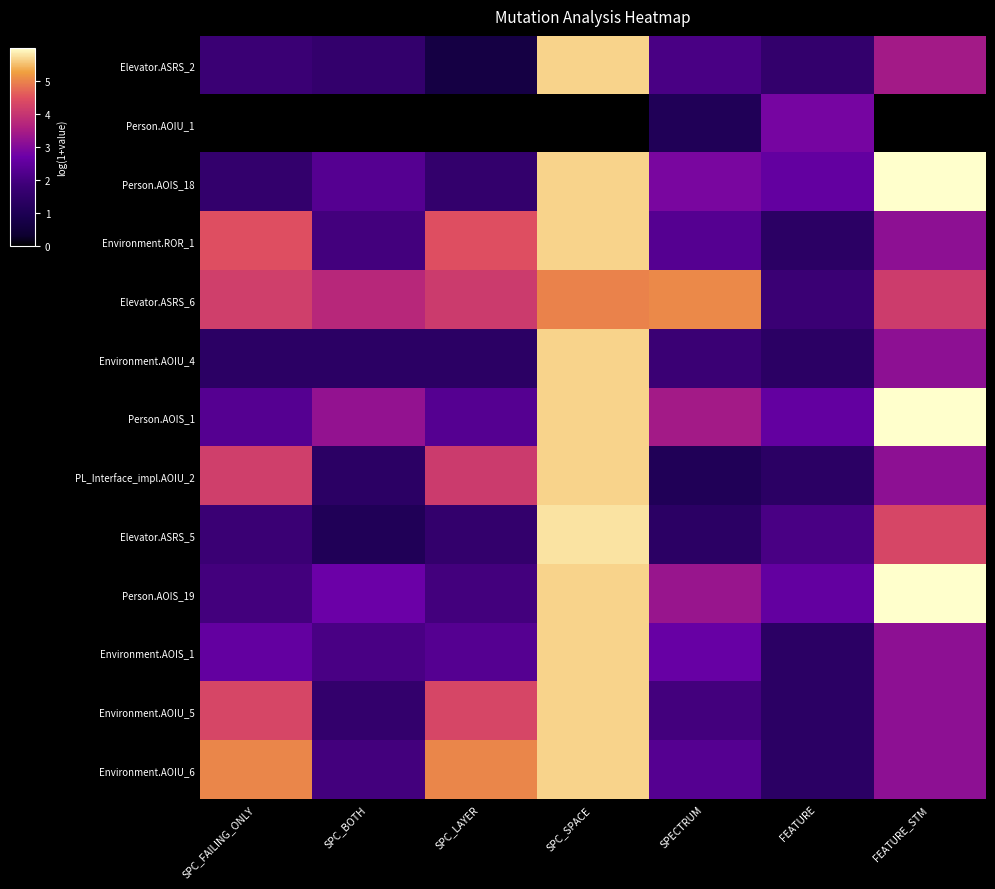

Reading left to right, extract all data points from this chart.

Elevator.ASRS_2: SPC_FAILING_ONLY=1.8	SPC_BOTH=1.6	SPC_LAYER=0.7	SPC_SPACE=5.6	SPECTRUM=2.1	FEATURE=1.6	FEATURE_STM=3.4
Person.AOIU_1: SPC_FAILING_ONLY=0.0	SPC_BOTH=0.0	SPC_LAYER=0.0	SPC_SPACE=0.0	SPECTRUM=1.1	FEATURE=2.8	FEATURE_STM=0.0
Person.AOIS_18: SPC_FAILING_ONLY=1.6	SPC_BOTH=2.3	SPC_LAYER=1.6	SPC_SPACE=5.6	SPECTRUM=2.9	FEATURE=2.6	FEATURE_STM=6.0
Environment.ROR_1: SPC_FAILING_ONLY=4.5	SPC_BOTH=1.9	SPC_LAYER=4.5	SPC_SPACE=5.6	SPECTRUM=2.3	FEATURE=1.4	FEATURE_STM=3.1
Elevator.ASRS_6: SPC_FAILING_ONLY=4.2	SPC_BOTH=3.7	SPC_LAYER=4.1	SPC_SPACE=5.0	SPECTRUM=5.0	FEATURE=1.8	FEATURE_STM=4.1
Environment.AOIU_4: SPC_FAILING_ONLY=1.4	SPC_BOTH=1.4	SPC_LAYER=1.4	SPC_SPACE=5.6	SPECTRUM=1.8	FEATURE=1.4	FEATURE_STM=3.1
Person.AOIS_1: SPC_FAILING_ONLY=2.3	SPC_BOTH=3.2	SPC_LAYER=2.3	SPC_SPACE=5.6	SPECTRUM=3.4	FEATURE=2.6	FEATURE_STM=6.0
PL_Interface_impl.AOIU_2: SPC_FAILING_ONLY=4.2	SPC_BOTH=1.4	SPC_LAYER=4.1	SPC_SPACE=5.6	SPECTRUM=1.1	FEATURE=1.4	FEATURE_STM=3.1
Elevator.ASRS_5: SPC_FAILING_ONLY=1.8	SPC_BOTH=1.1	SPC_LAYER=1.6	SPC_SPACE=5.8	SPECTRUM=1.4	FEATURE=2.1	FEATURE_STM=4.3
Person.AOIS_19: SPC_FAILING_ONLY=1.9	SPC_BOTH=2.7	SPC_LAYER=1.9	SPC_SPACE=5.6	SPECTRUM=3.3	FEATURE=2.6	FEATURE_STM=6.0
Environment.AOIS_1: SPC_FAILING_ONLY=2.6	SPC_BOTH=2.1	SPC_LAYER=2.3	SPC_SPACE=5.6	SPECTRUM=2.6	FEATURE=1.4	FEATURE_STM=3.1
Environment.AOIU_5: SPC_FAILING_ONLY=4.3	SPC_BOTH=1.6	SPC_LAYER=4.3	SPC_SPACE=5.6	SPECTRUM=1.9	FEATURE=1.4	FEATURE_STM=3.1
Environment.AOIU_6: SPC_FAILING_ONLY=5.0	SPC_BOTH=1.9	SPC_LAYER=5.0	SPC_SPACE=5.6	SPECTRUM=2.3	FEATURE=1.4	FEATURE_STM=3.1